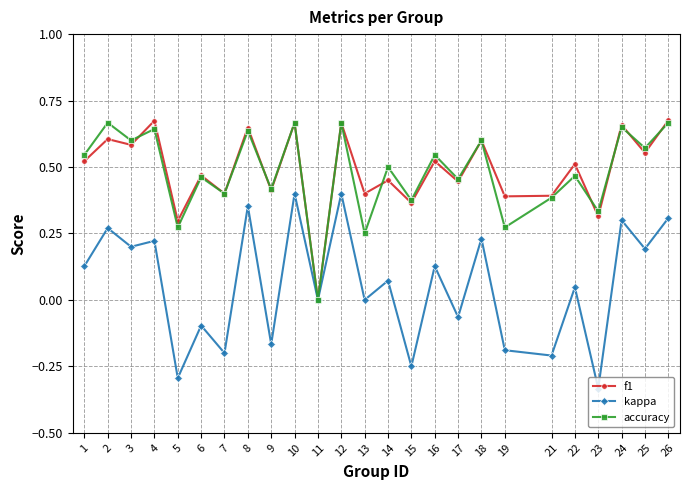

True or false: accuracy has more than 2 interior local peaks.

True